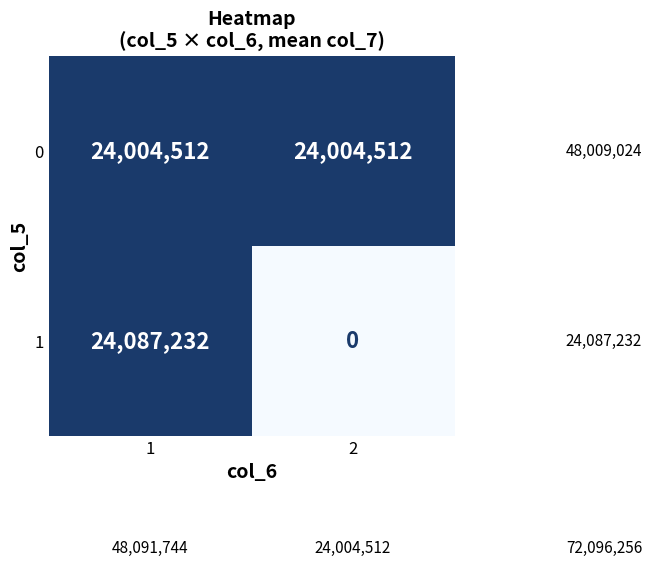

At which category is the sum across all series the highest?

1